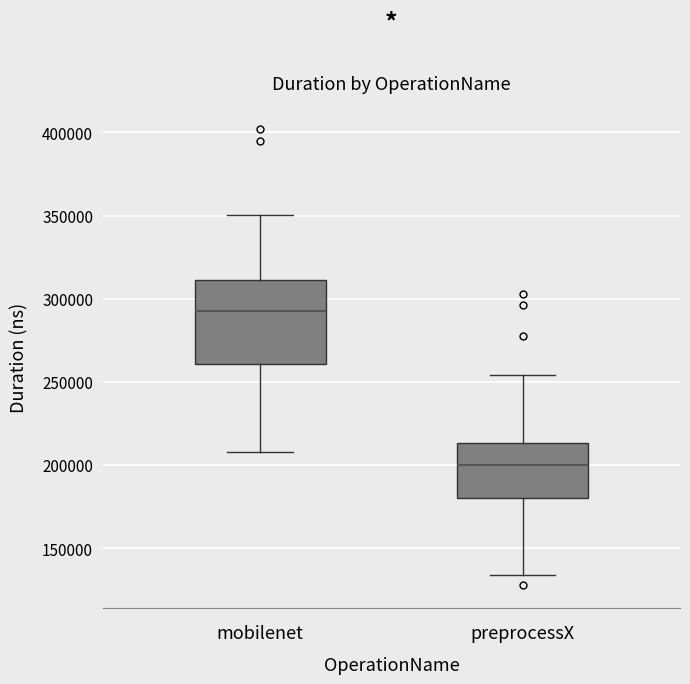

Reading left to right, read every box against the y-axis: the position of its median line, the range the box covers, and the ends of its whiskers. The values are not printed on the chart, so give them approximately, as read against the axis.

mobilenet: median 295000, box 260000 to 310000, whiskers 210000 to 350000
preprocessX: median 200000, box 180000 to 215000, whiskers 135000 to 255000